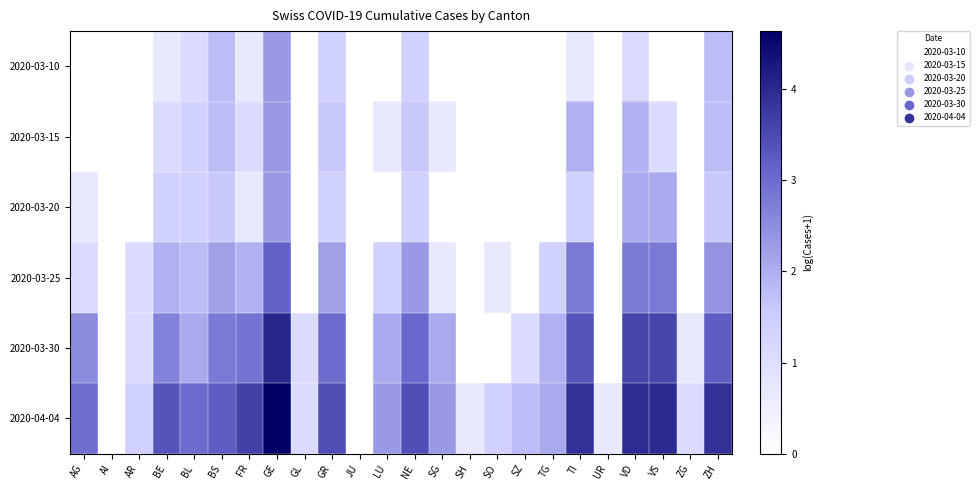

Between SG and NE, which is larger?

NE